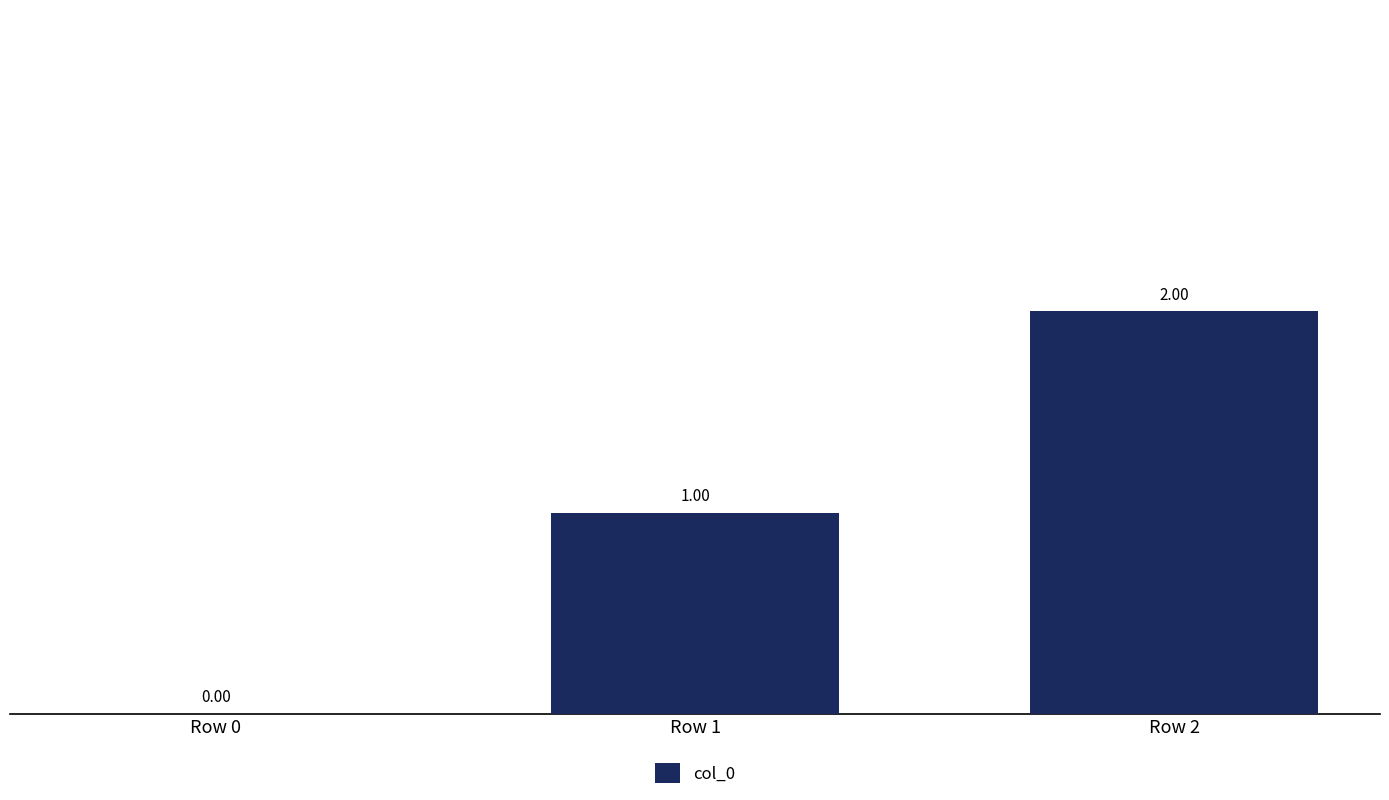

What is the sum of all values?

3